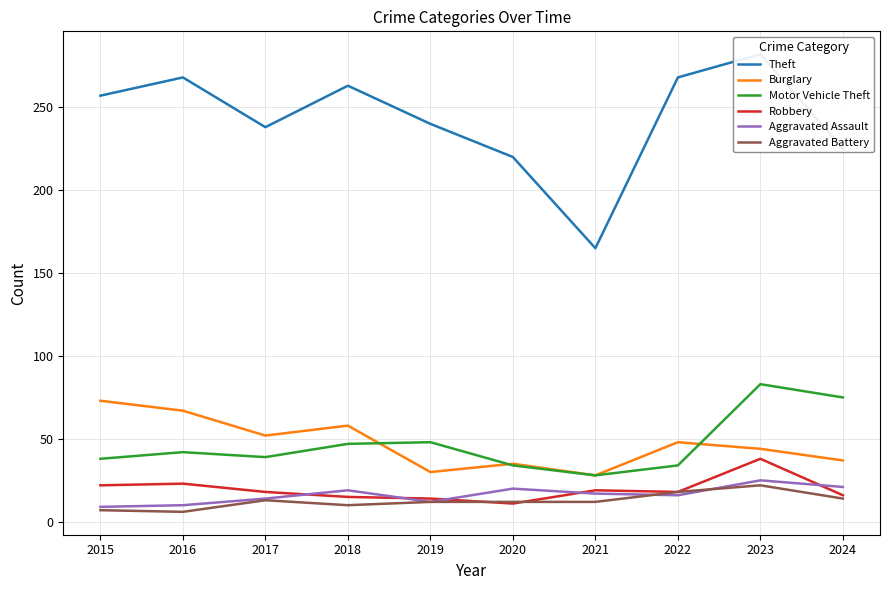

True or false: Theft and Aggravated Battery intersect in this chart.

False